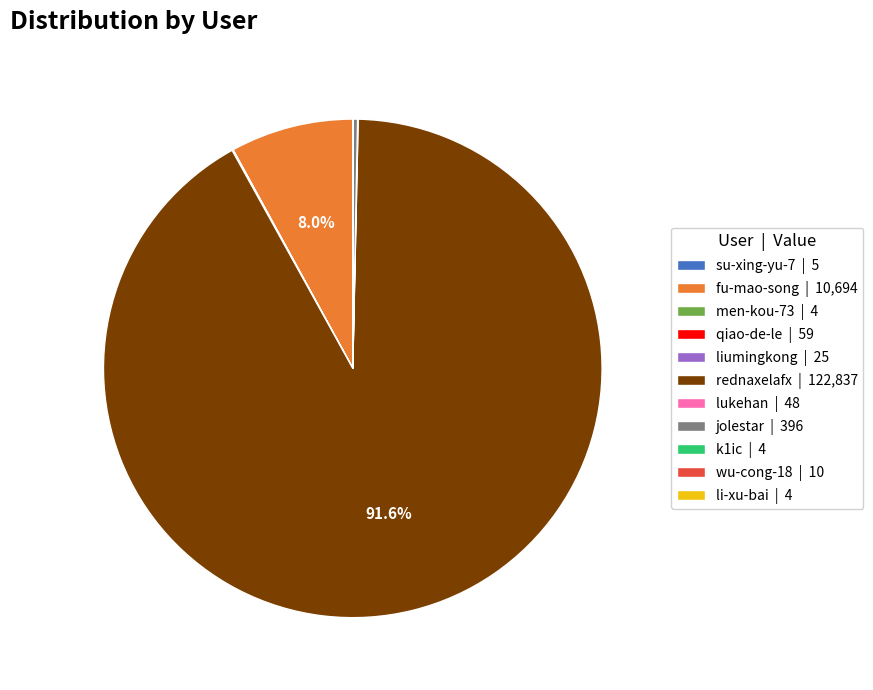

How much of the chart is everything except fu-mao-song | 10,694?

92.0%